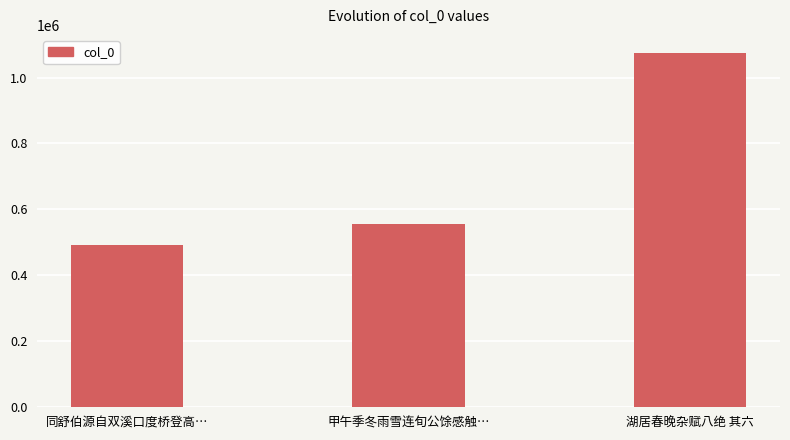

The chart shows a value of 555327 at 甲午季冬雨雪连旬公馀感触…. True or false?

True